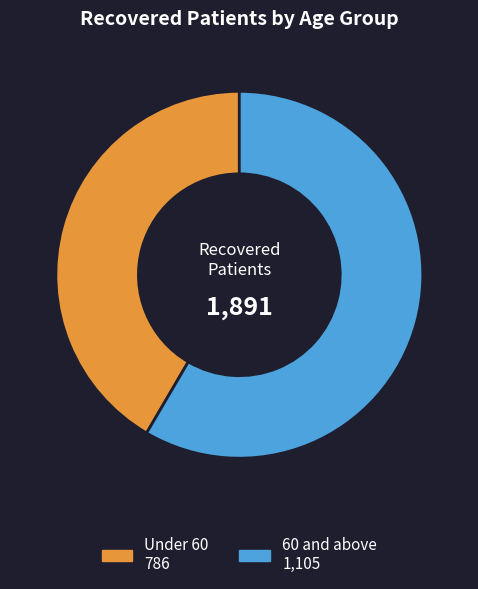

Count the number of slices in the pie.

2